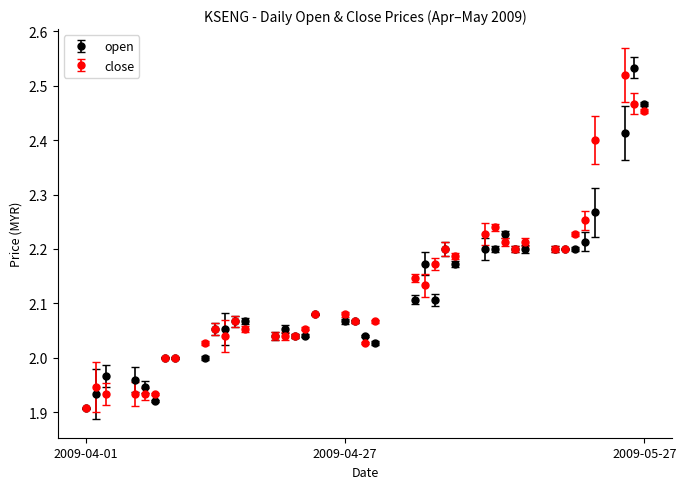

True or false: close has more than 0 interior local peaks.

True